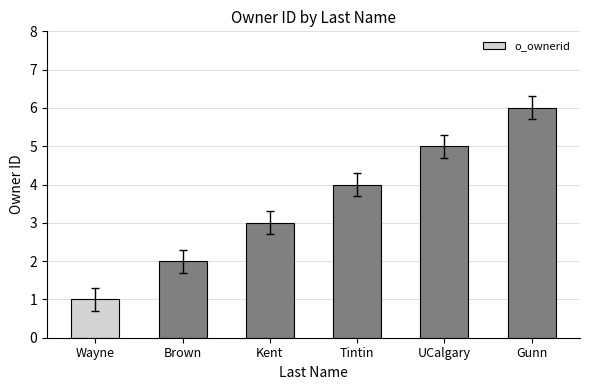

Read the value at UCalgary.

5